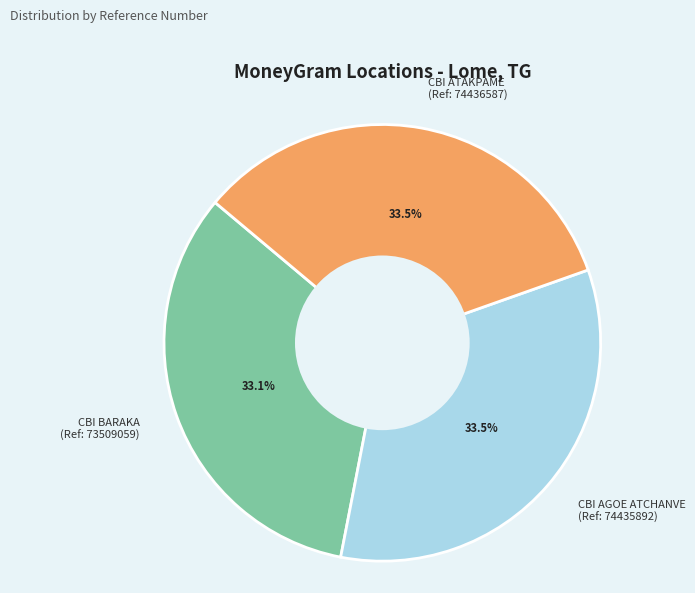

Does CBI BARAKA (Ref: 73509059) account for over 50% of the chart?

No